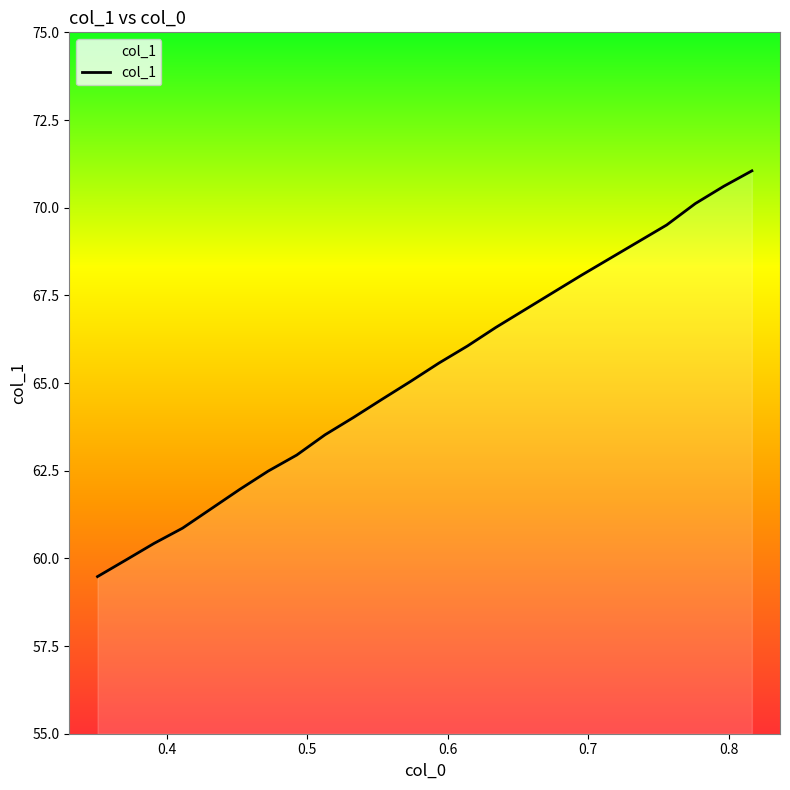

How many lines are shown in the chart?

1